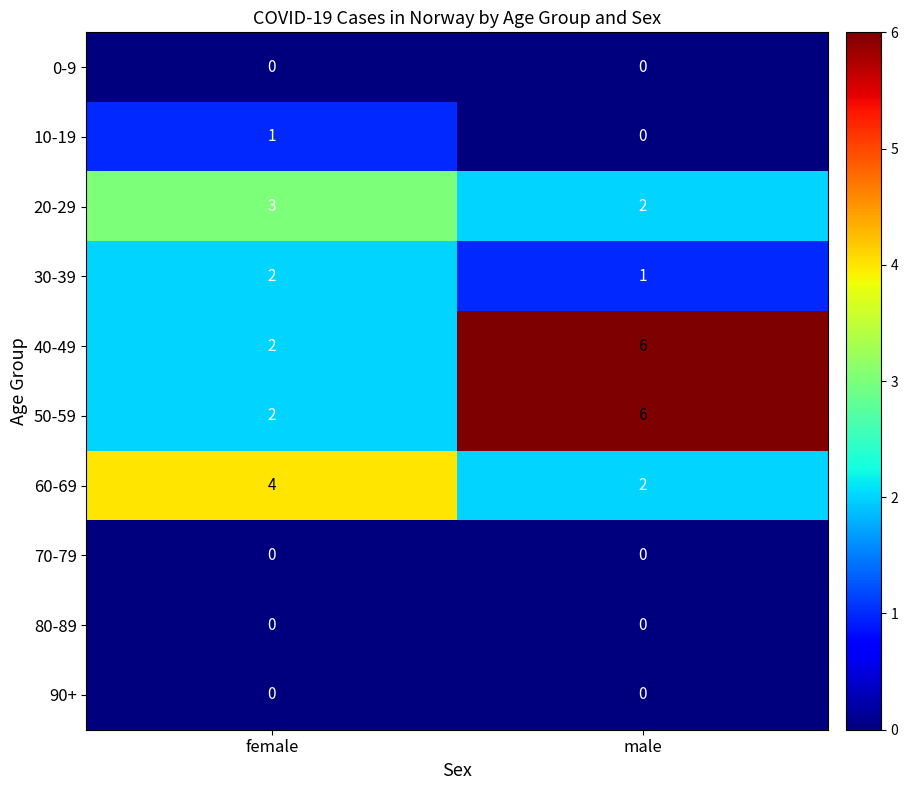

Reading right to left, extract all data points from this chart.

0-9: 0	0
10-19: 0	1
20-29: 2	3
30-39: 1	2
40-49: 6	2
50-59: 6	2
60-69: 2	4
70-79: 0	0
80-89: 0	0
90+: 0	0